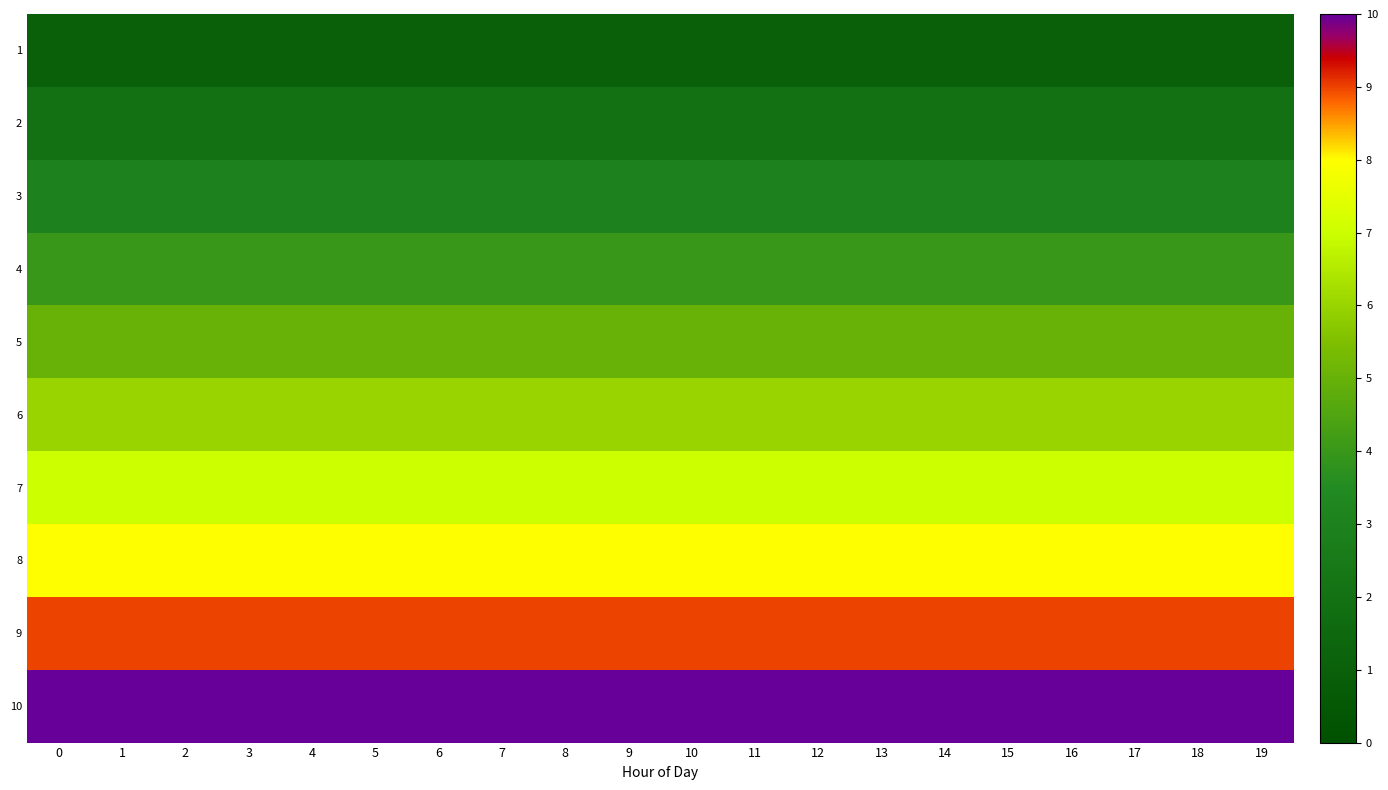

At how many categories does at least one series exceed 5?

20